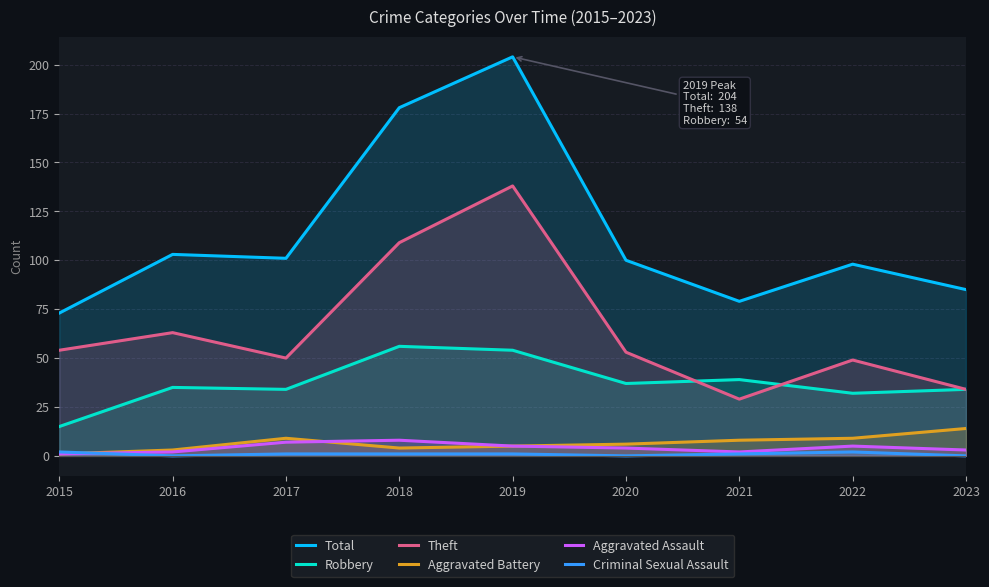

Is the value of Criminal Sexual Assault at 2017 greater than the value of Total at 2015?

No